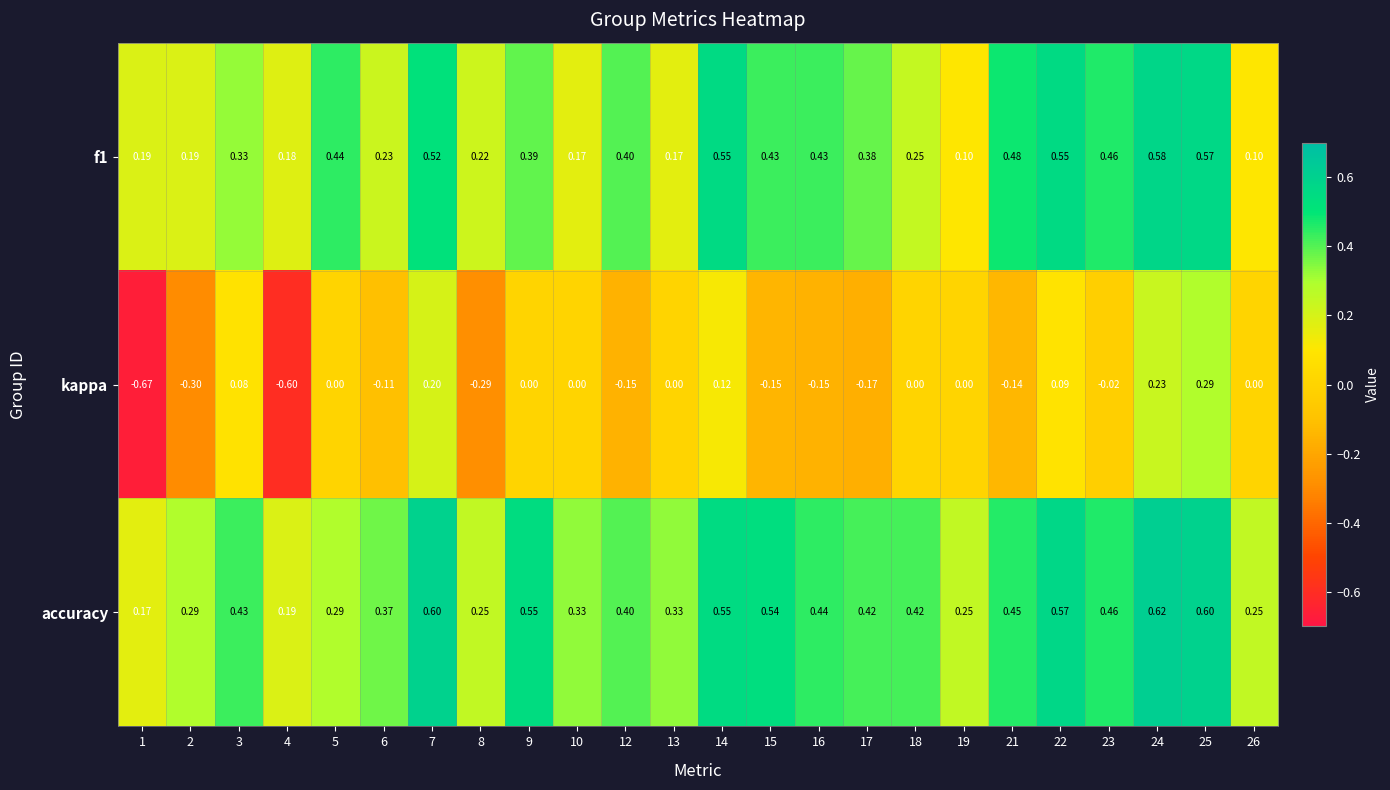

Which series has the largest range (max minus min)?

kappa